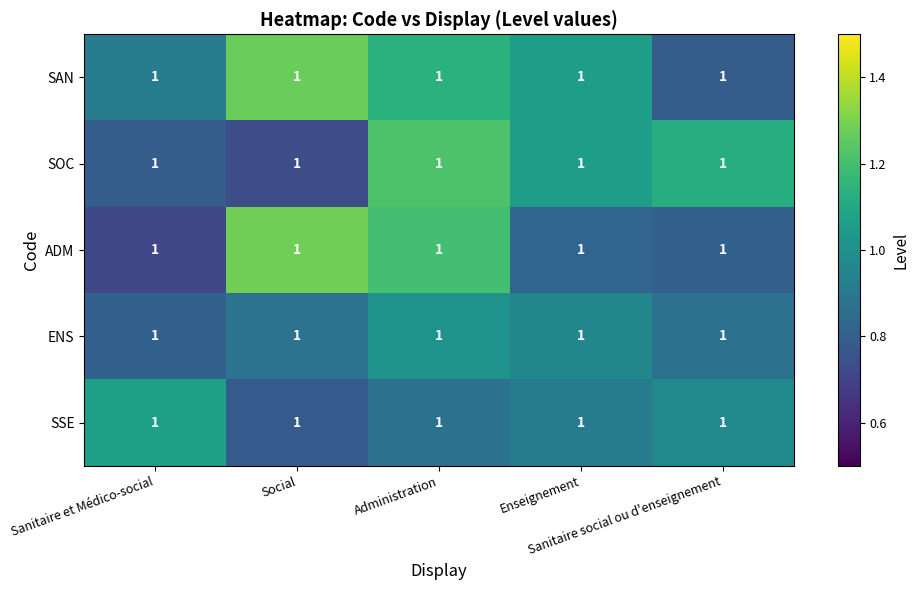

Read the ADM value at Sanitaire et Médico-social.

0.7